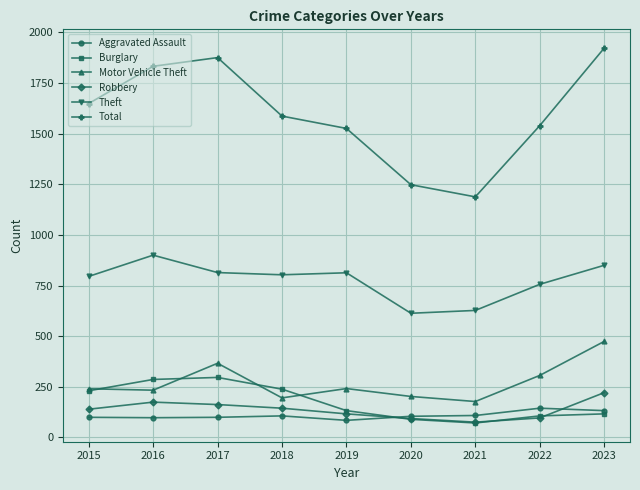

What is the value of the Aggravated Assault point at the 1st from the left?

99